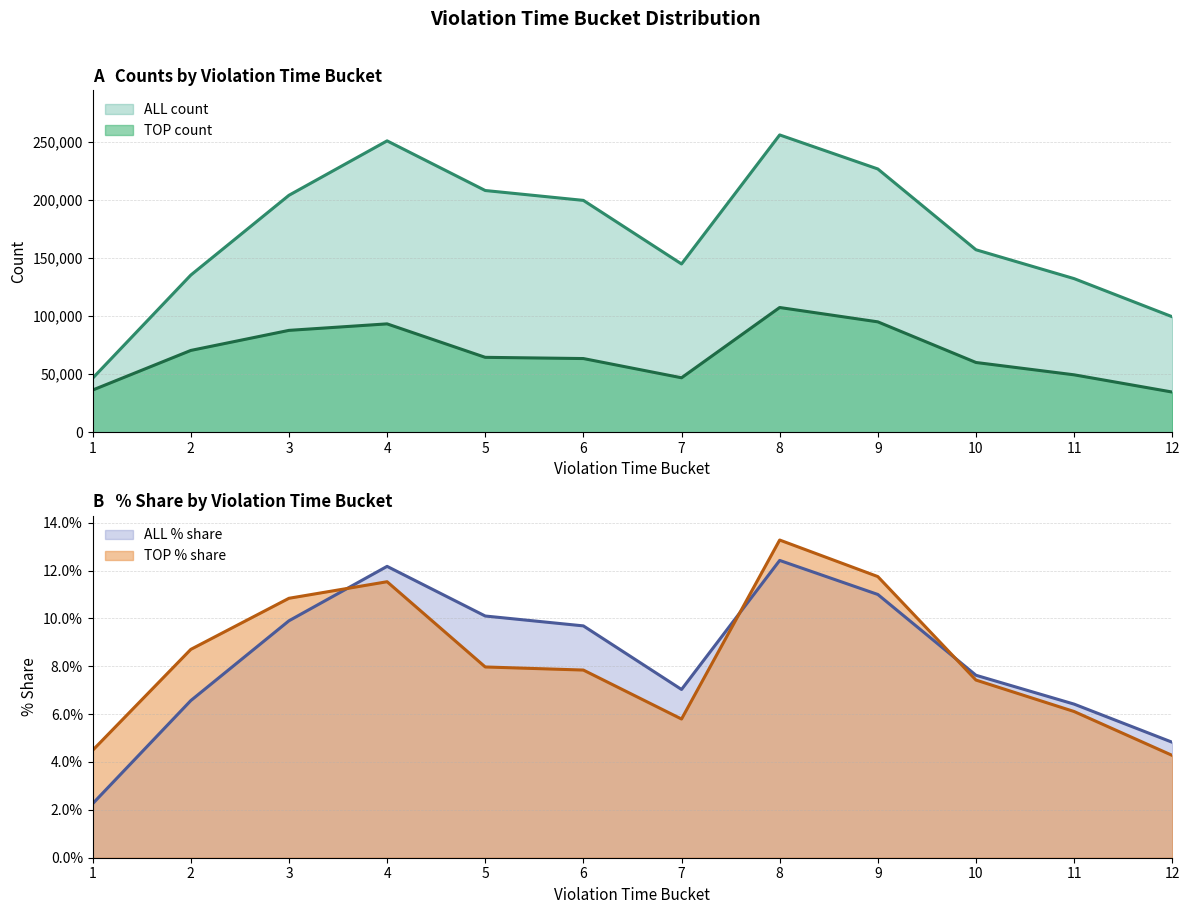

Which category has the lowest value in the TOP count series?

12